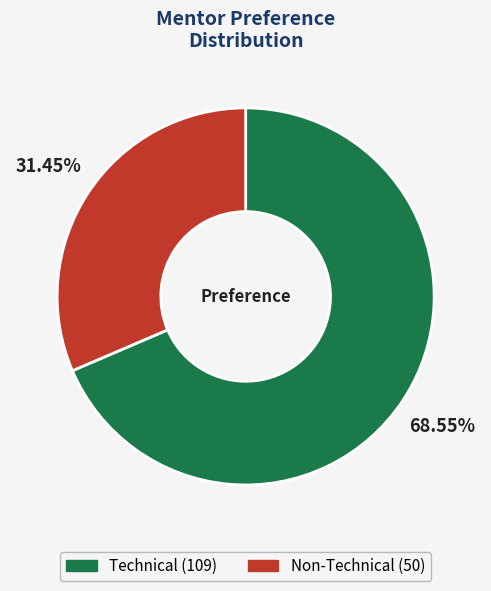

Which slice represents more than half of the pie?

Technical